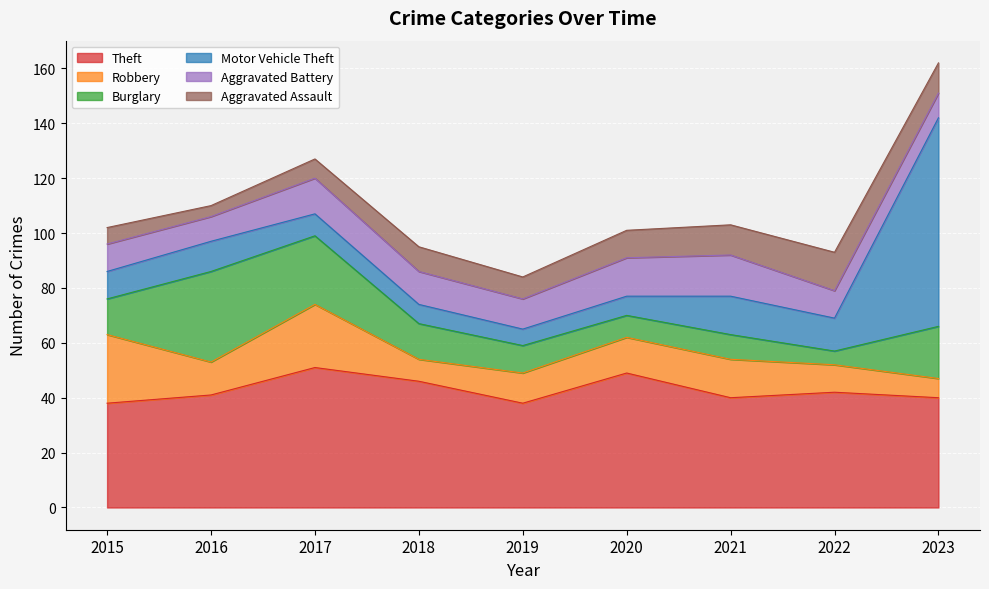

True or false: Aggravated Battery has more than 1 points higher than both neighbors.

True